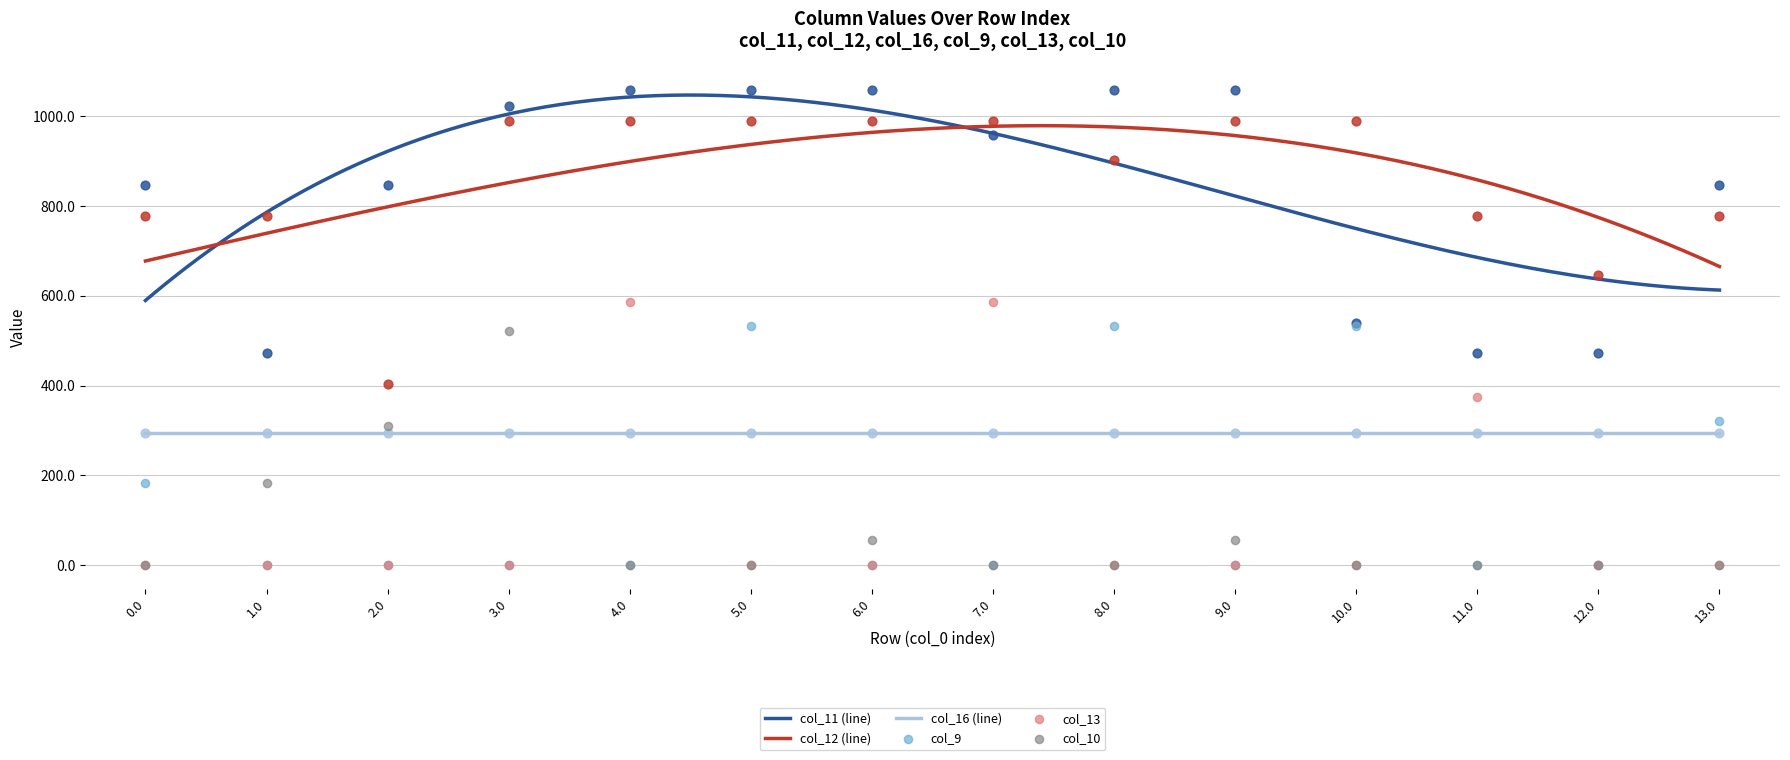

Which series has the largest total across all categories?

col_12